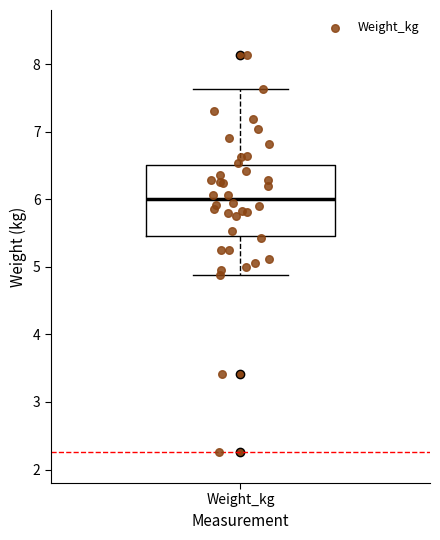

Where does the upper whisker of the box for Weight_kg end on the y-axis? The values are not printed on the chart, so give them approximately, as read against the axis.

7.6